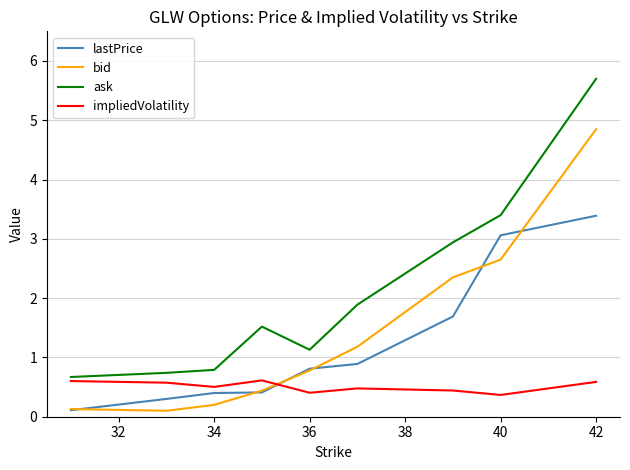

Which series has the widest spread of values?

ask